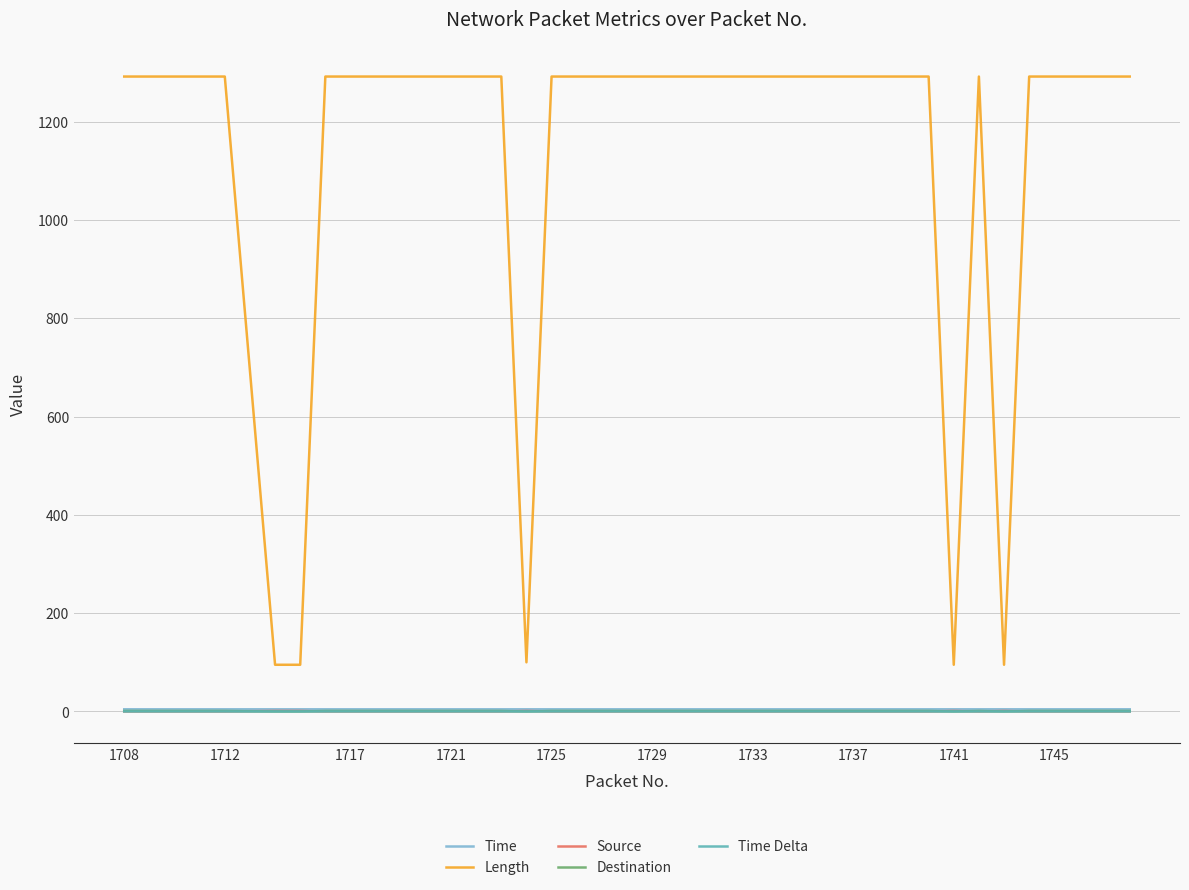

Which series has the largest total across all categories?

Length